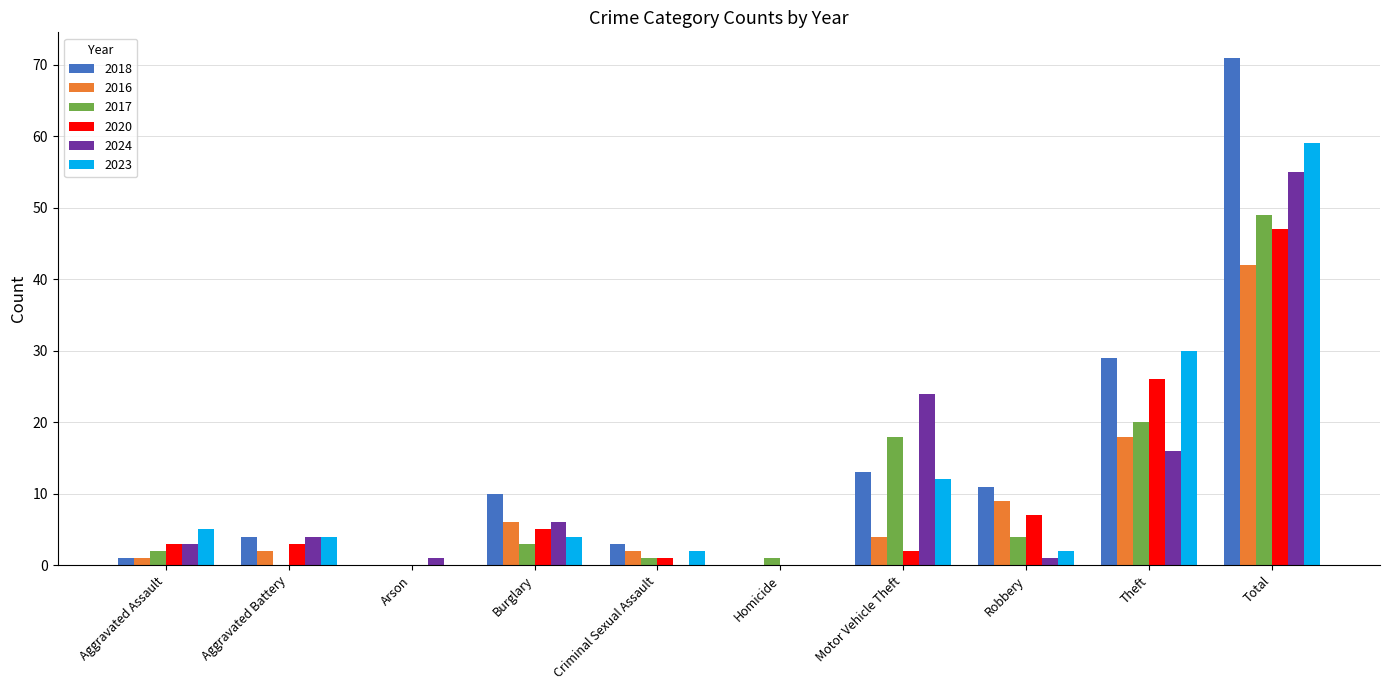

Which label corresponds to the largest value in the chart?

Total